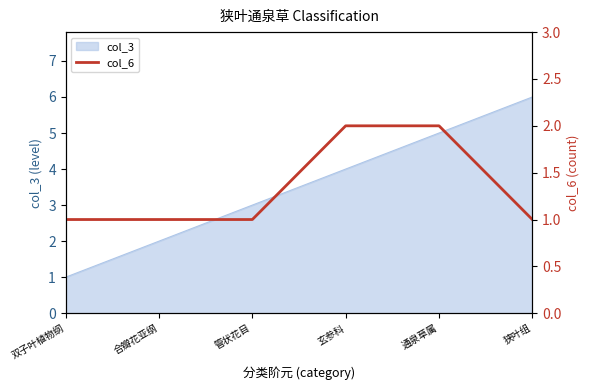

List the labels in order of col_3 value, smallest first.

双子叶植物纲, 合瓣花亚纲, 管状花目, 玄参科, 通泉草属, 狭叶组